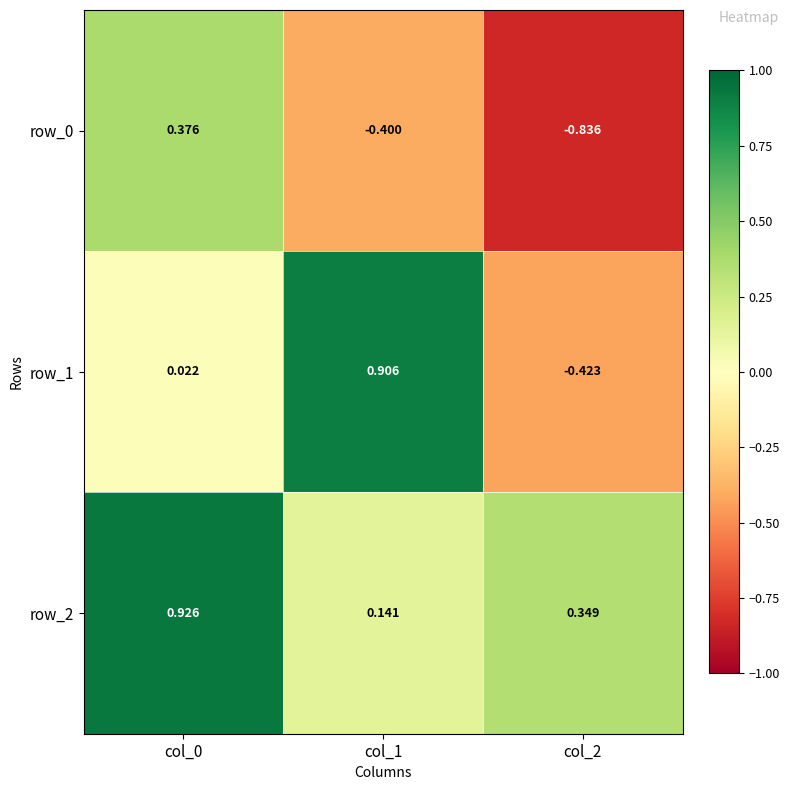

Is the value of row_0 at col_0 greater than the value of row_2 at col_2?

Yes